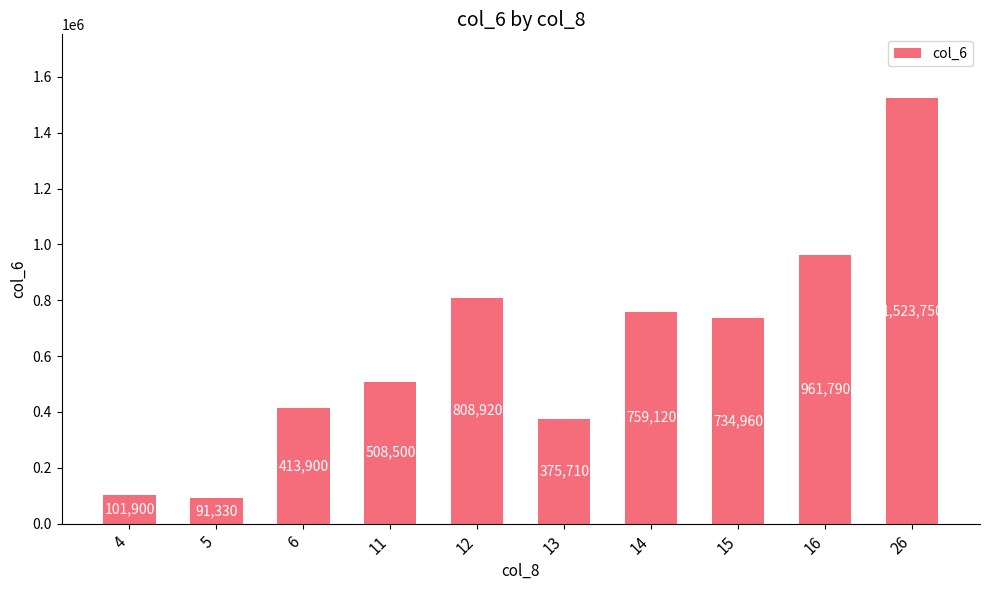

What is the maximum value shown in the chart?

1523750